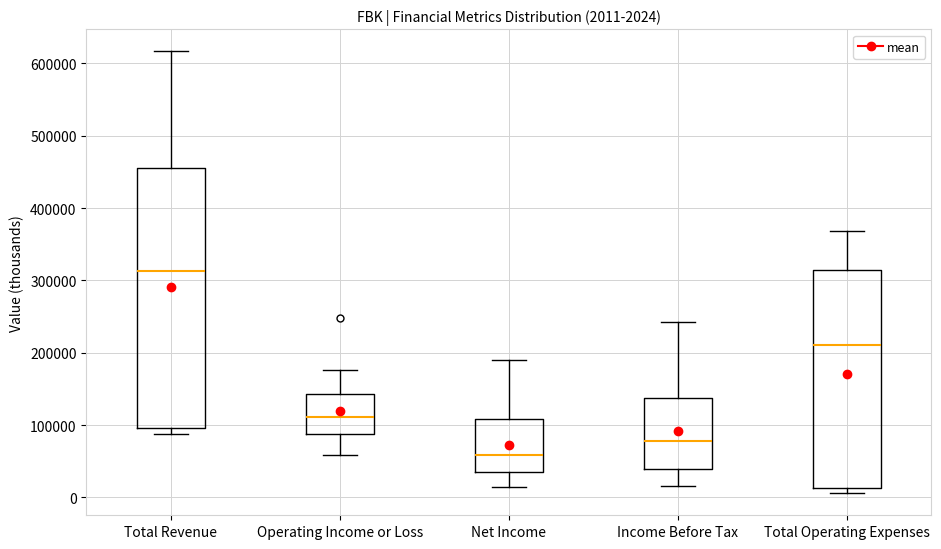

Which box has the highest median line?

Total Revenue